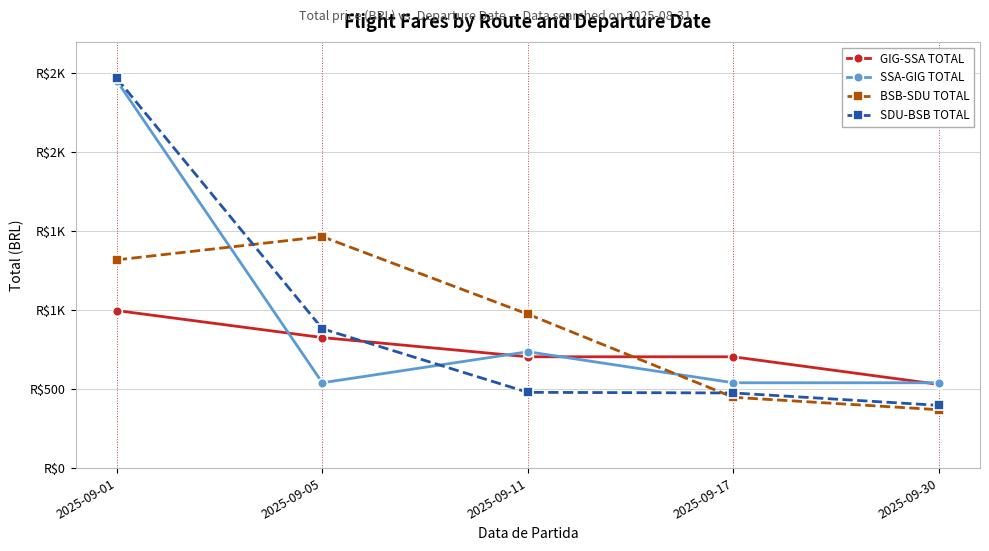

What are all the series names shown in the legend?

GIG-SSA TOTAL, SSA-GIG TOTAL, BSB-SDU TOTAL, SDU-BSB TOTAL